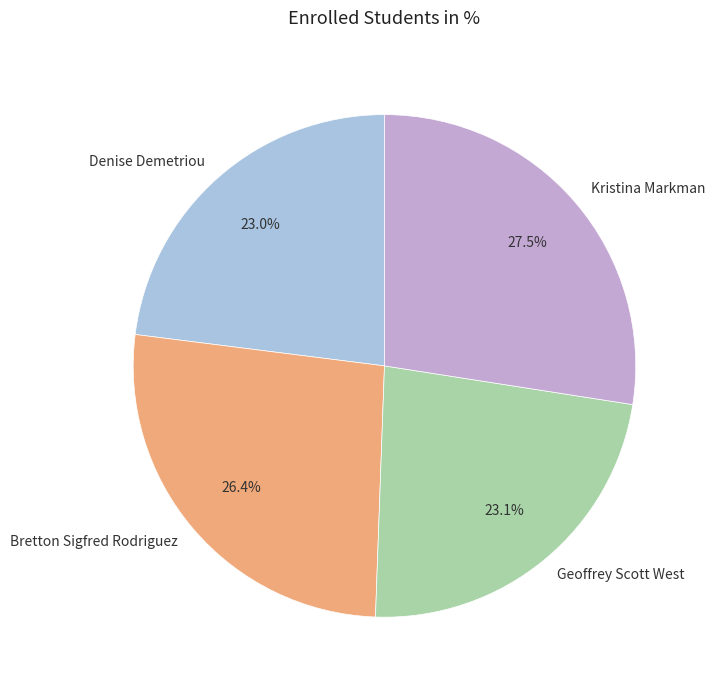

What percentage is the Geoffrey Scott West slice, to the nearest percent?

23%